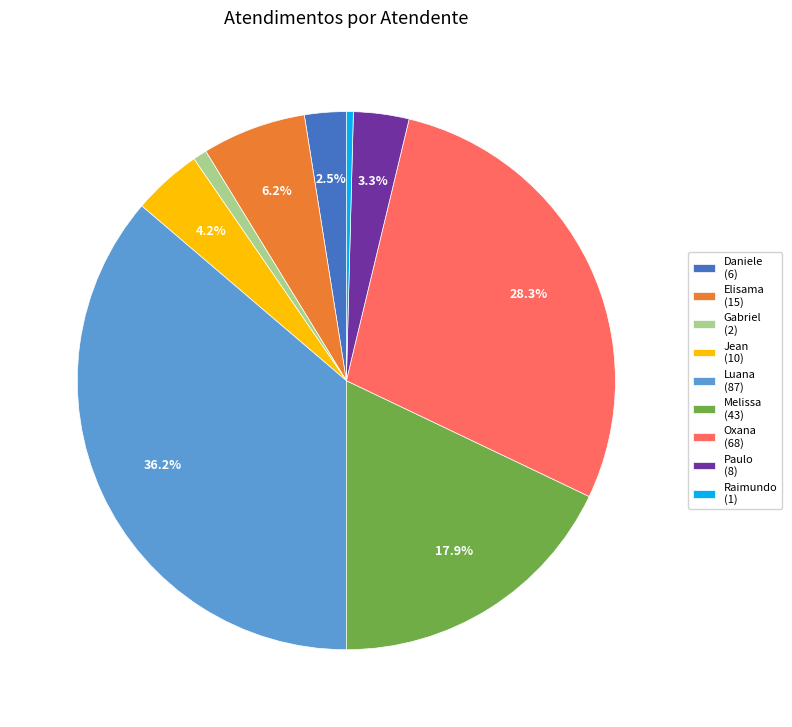

To the nearest percent, what is the difference between the largest and smallest slice percentages?

36%